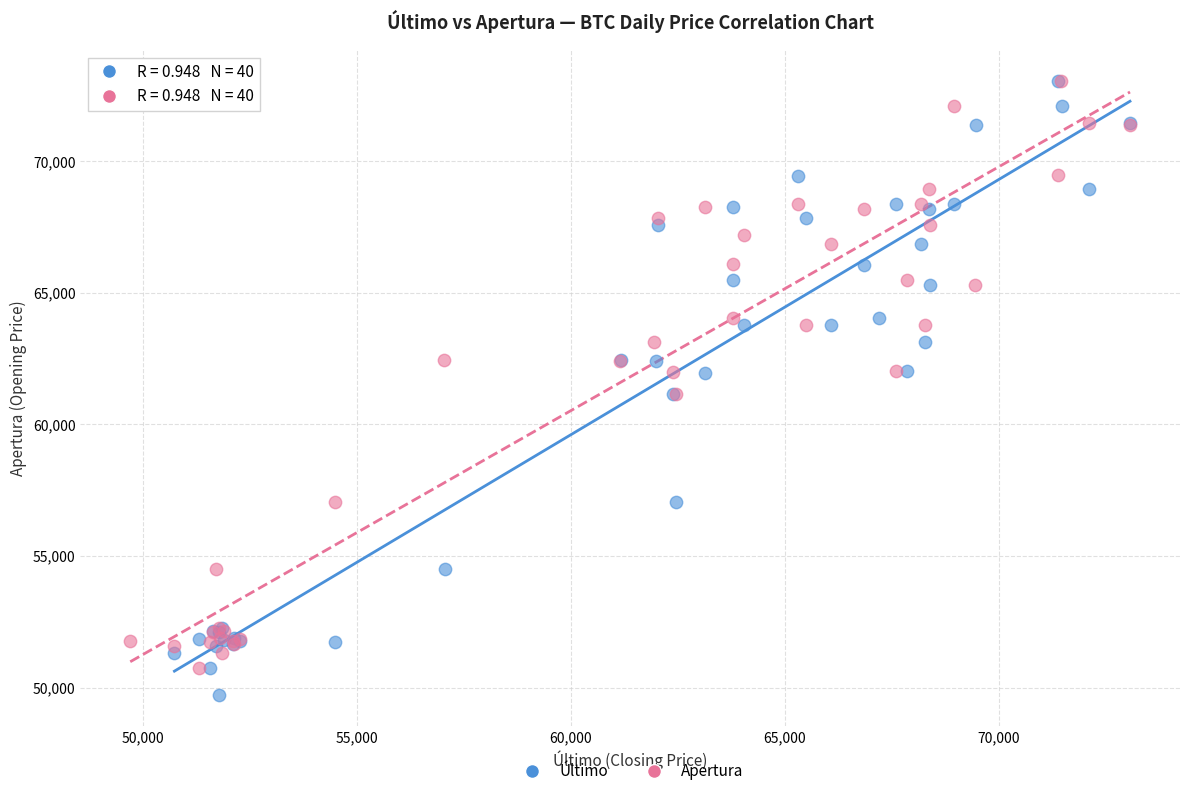

What are all the series names shown in the legend?

Último, Apertura